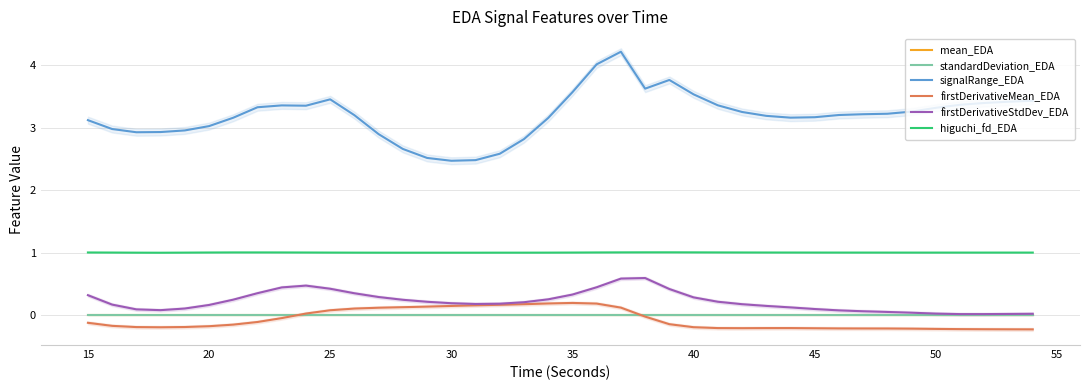

True or false: signalRange_EDA and firstDerivativeMean_EDA cross at least once.

False